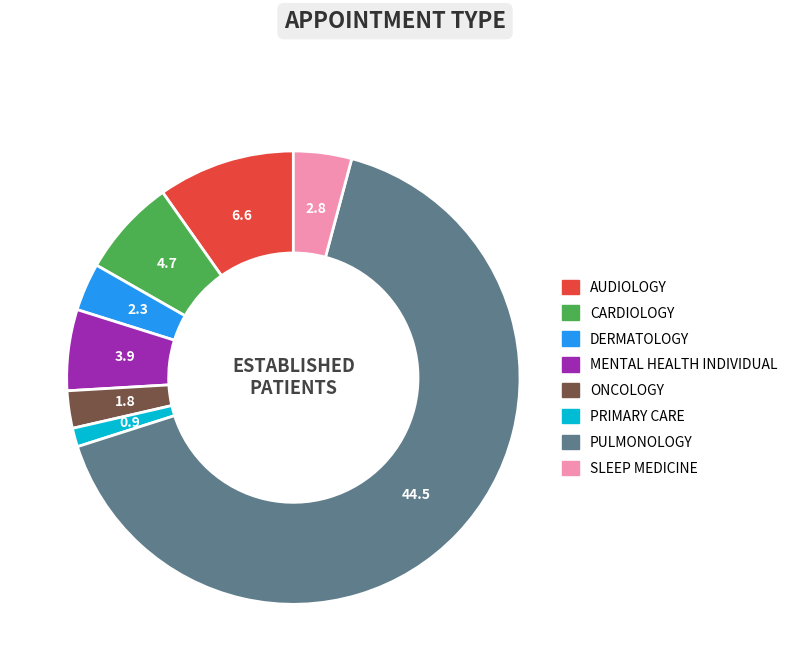

Does any single category account for the majority?

Yes